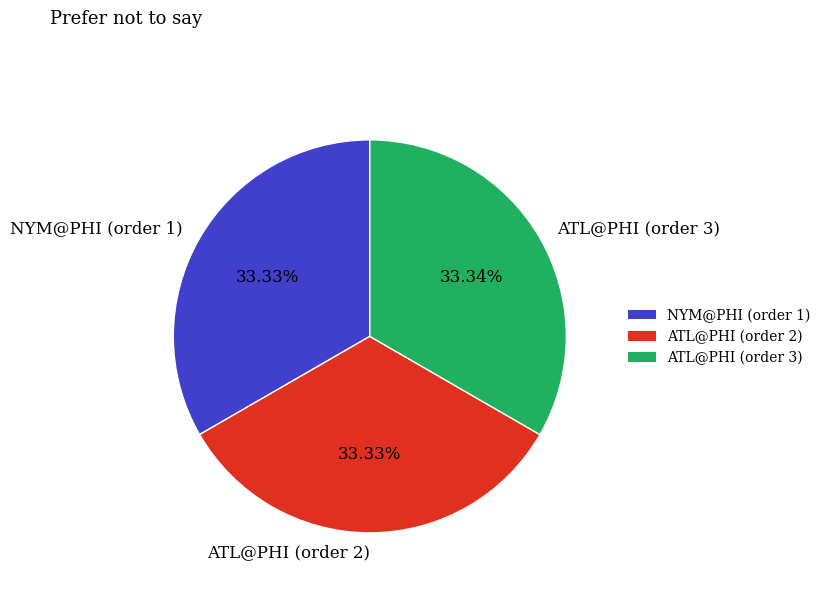

Is the sum of ATL@PHI (order 2) and NYM@PHI (order 1) greater than half?

Yes